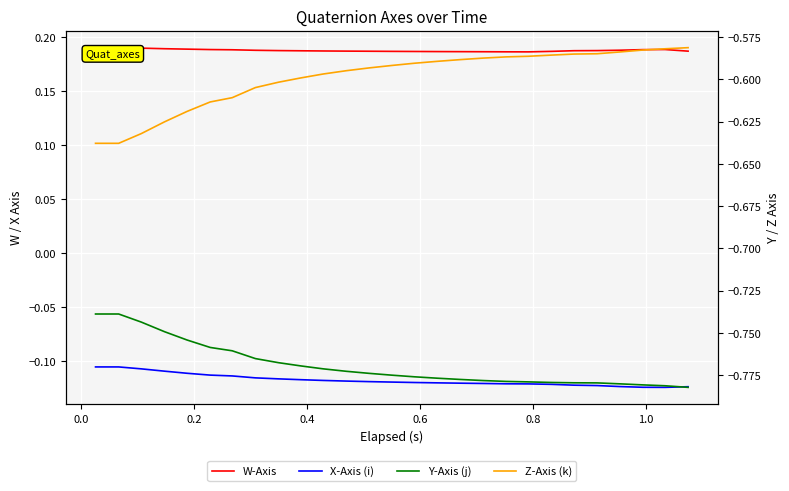

True or false: Z-Axis (k) has more than 2 interior local peaks.

False